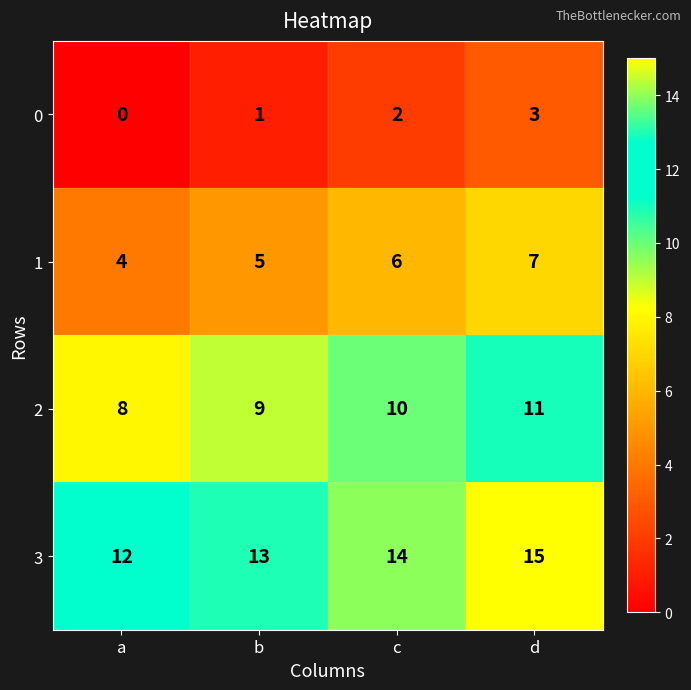

What is the sum of all 0 values?

6